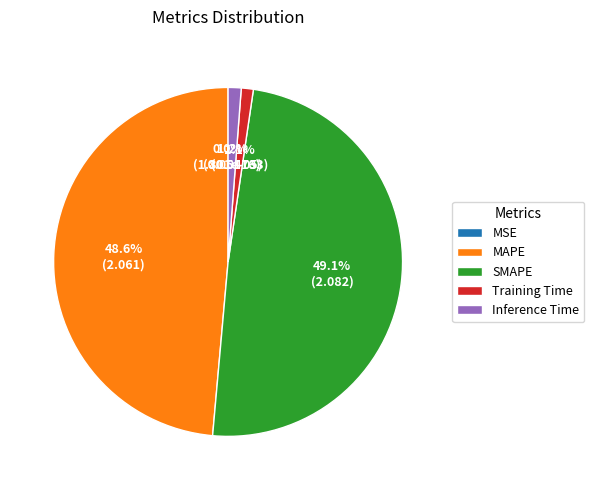

Does Training Time account for over 50% of the chart?

No